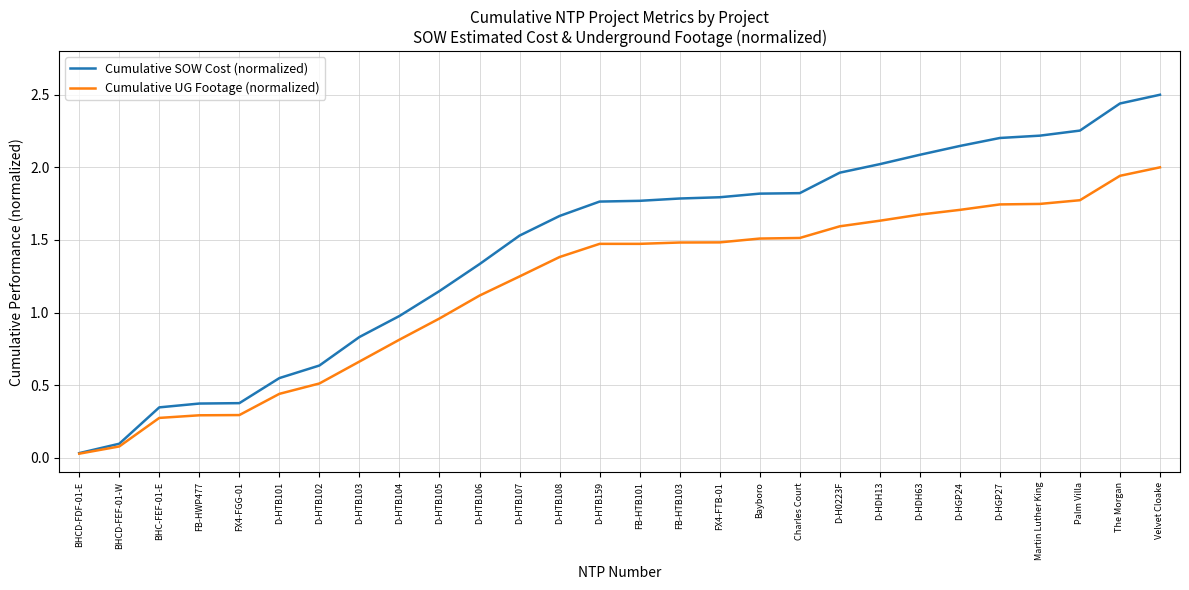

Which series has the widest spread of values?

Cumulative SOW Cost (normalized)